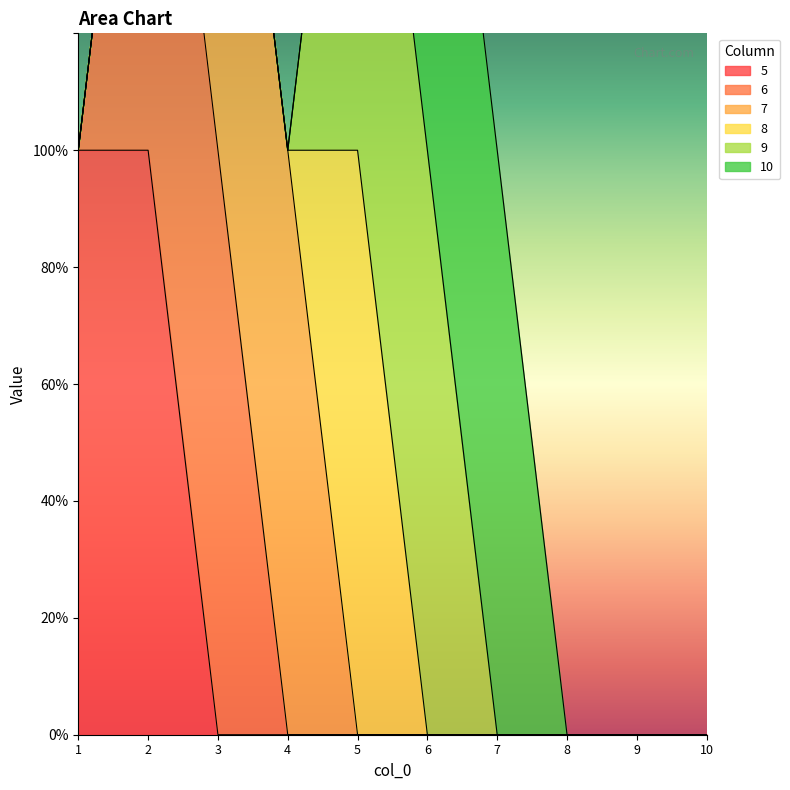

Rank the series by their maximum value, from highest to lowest.

5, 6, 7, 8, 9, 10